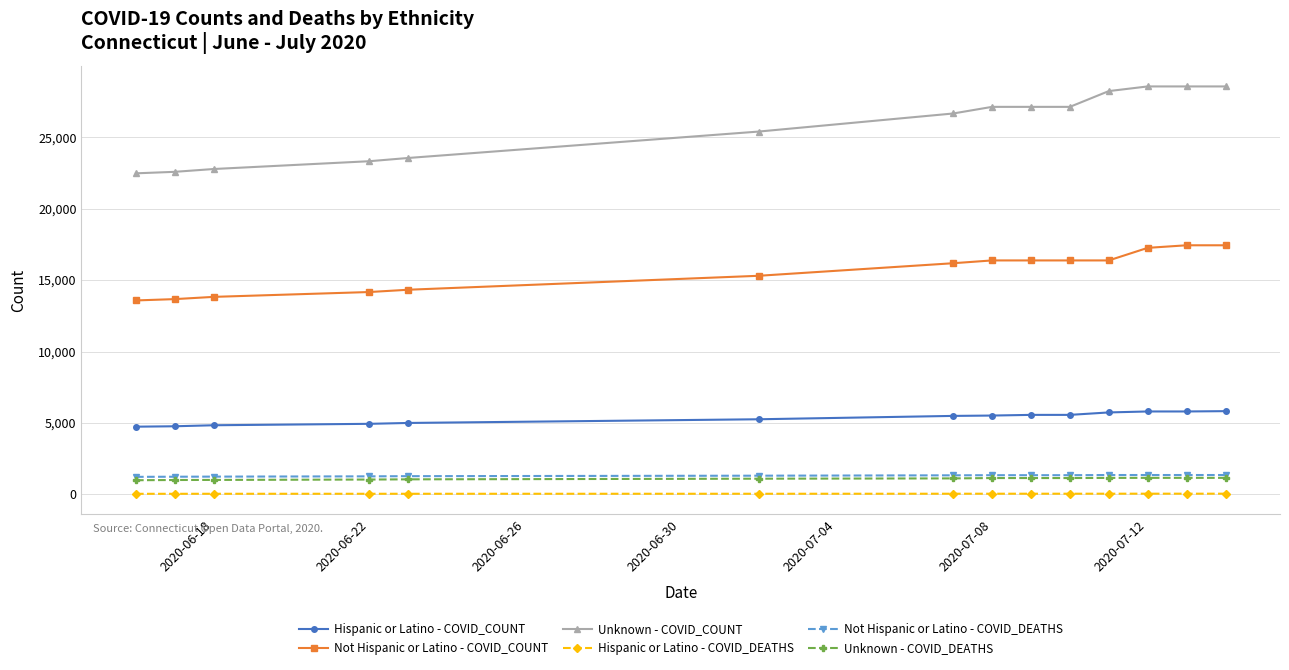

Which series has the widest spread of values?

Unknown - COVID_COUNT